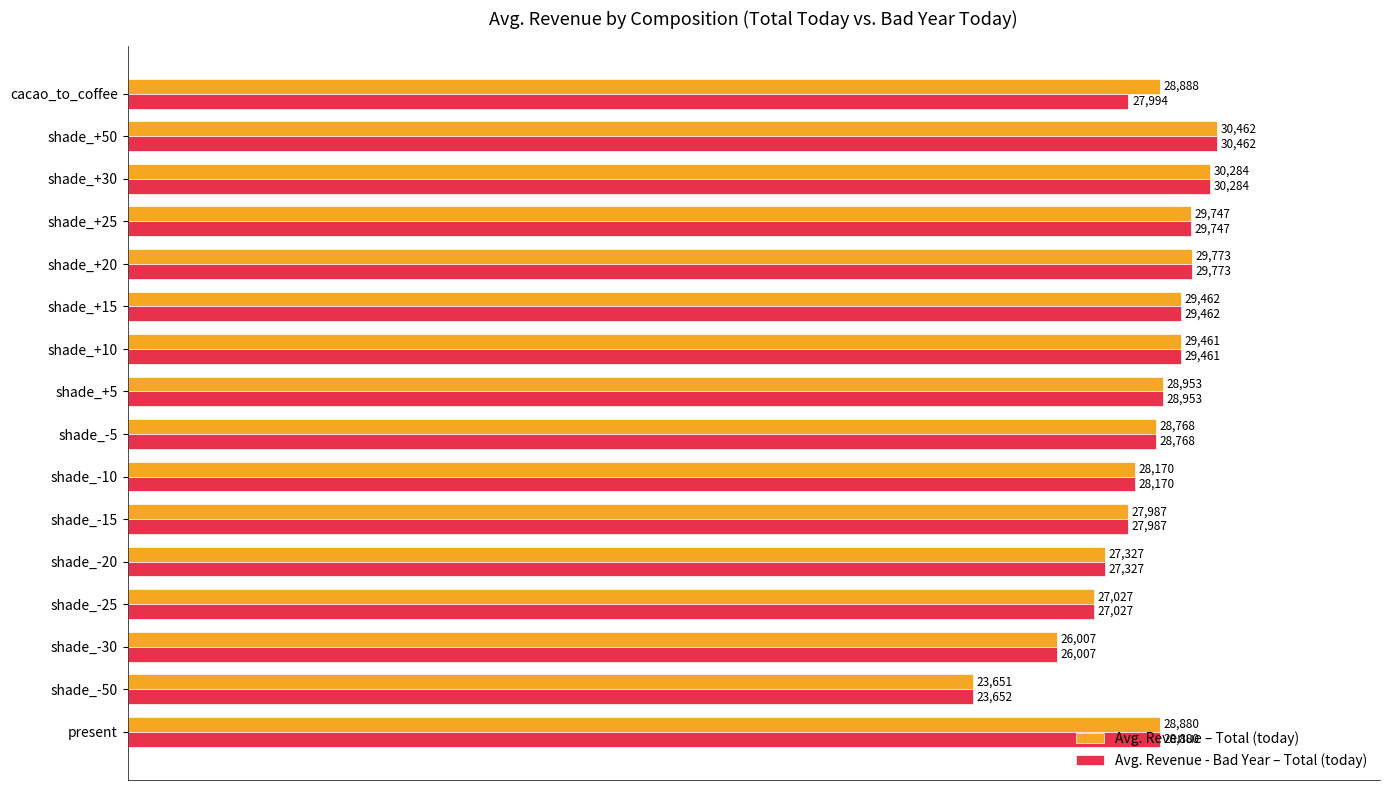

Count the number of categories in the chart.

16